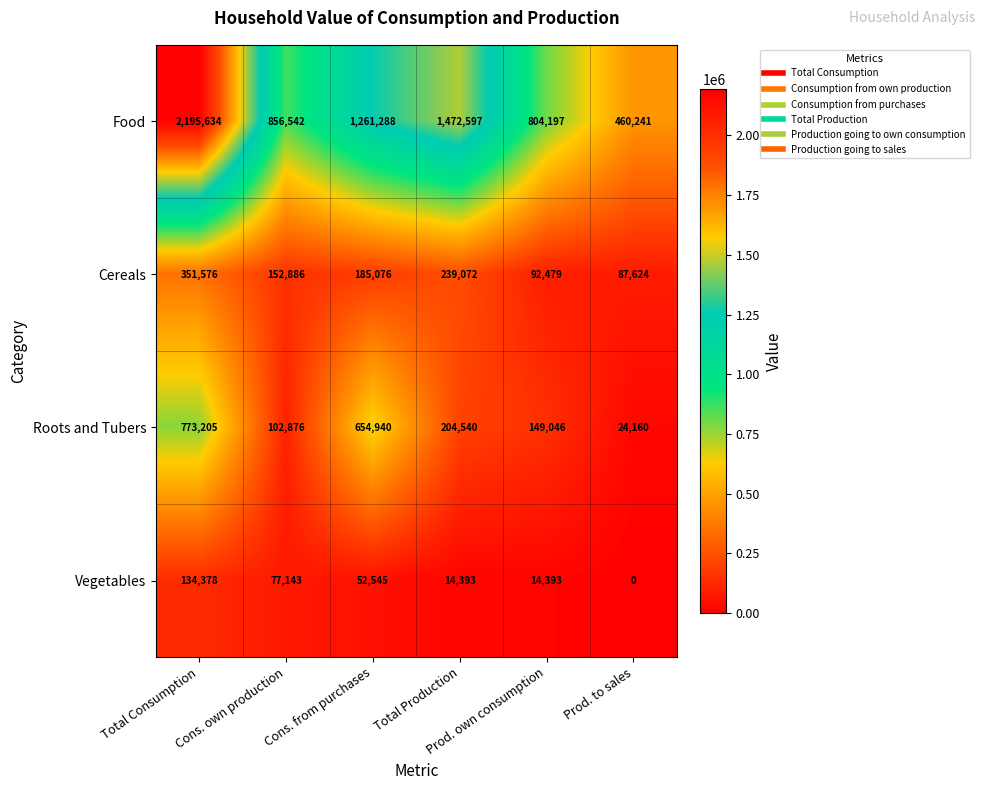

Between Cons. own production and Cons. from purchases, which series saw the biggest shift?

Roots and Tubers